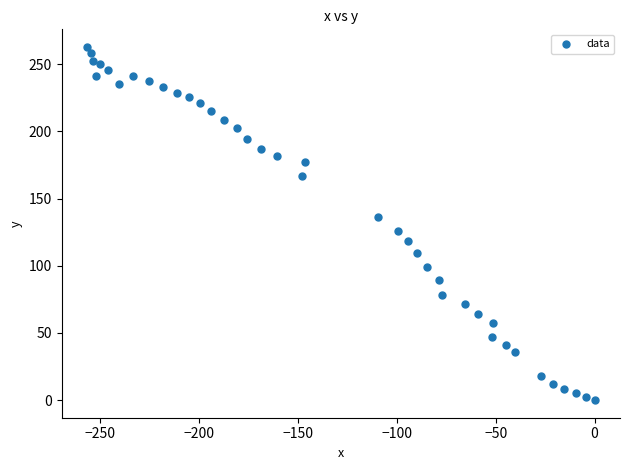

What is the range of Y values (max minus min)?

262.8